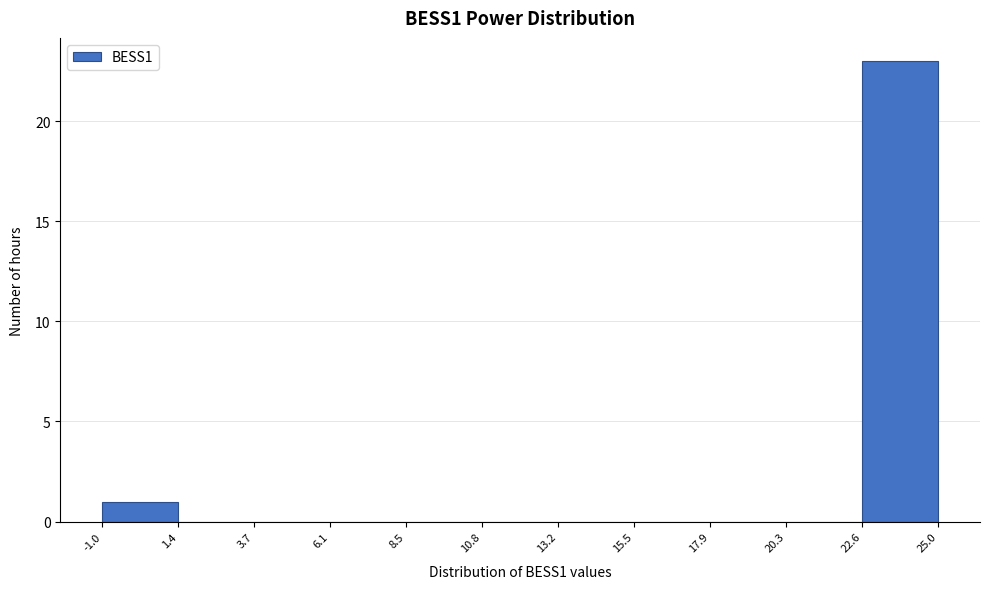

Reading left to right, transcribe this chart: for each bar, give the range it covers on the x-axis and its height. The values are not printed on the chart, so give them approximately, as read against the axis.

-1.0 to 1.4: 1
1.4 to 3.7: 0
3.7 to 6.1: 0
6.1 to 8.5: 0
8.5 to 10.8: 0
10.8 to 13.2: 0
13.2 to 15.5: 0
15.5 to 17.9: 0
17.9 to 20.3: 0
20.3 to 22.6: 0
22.6 to 25.0: 23